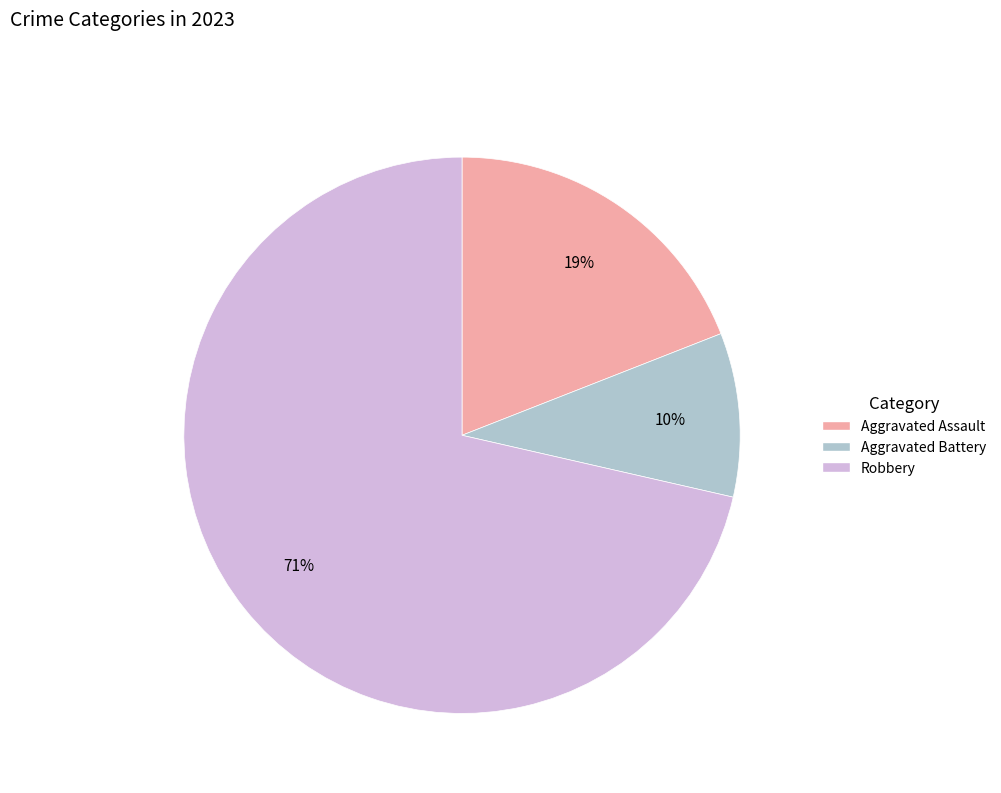

Does any single category account for the majority?

Yes